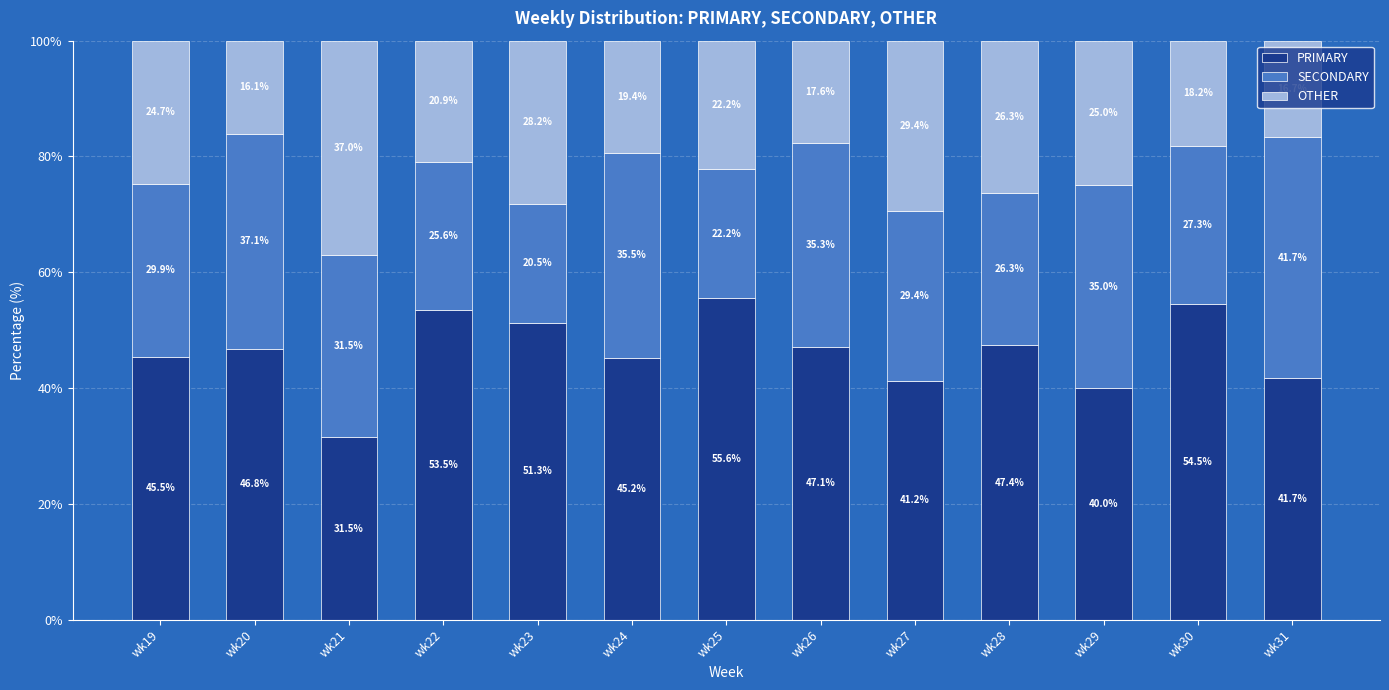

The value of PRIMARY at wk22 is 91.6. True or false?

False